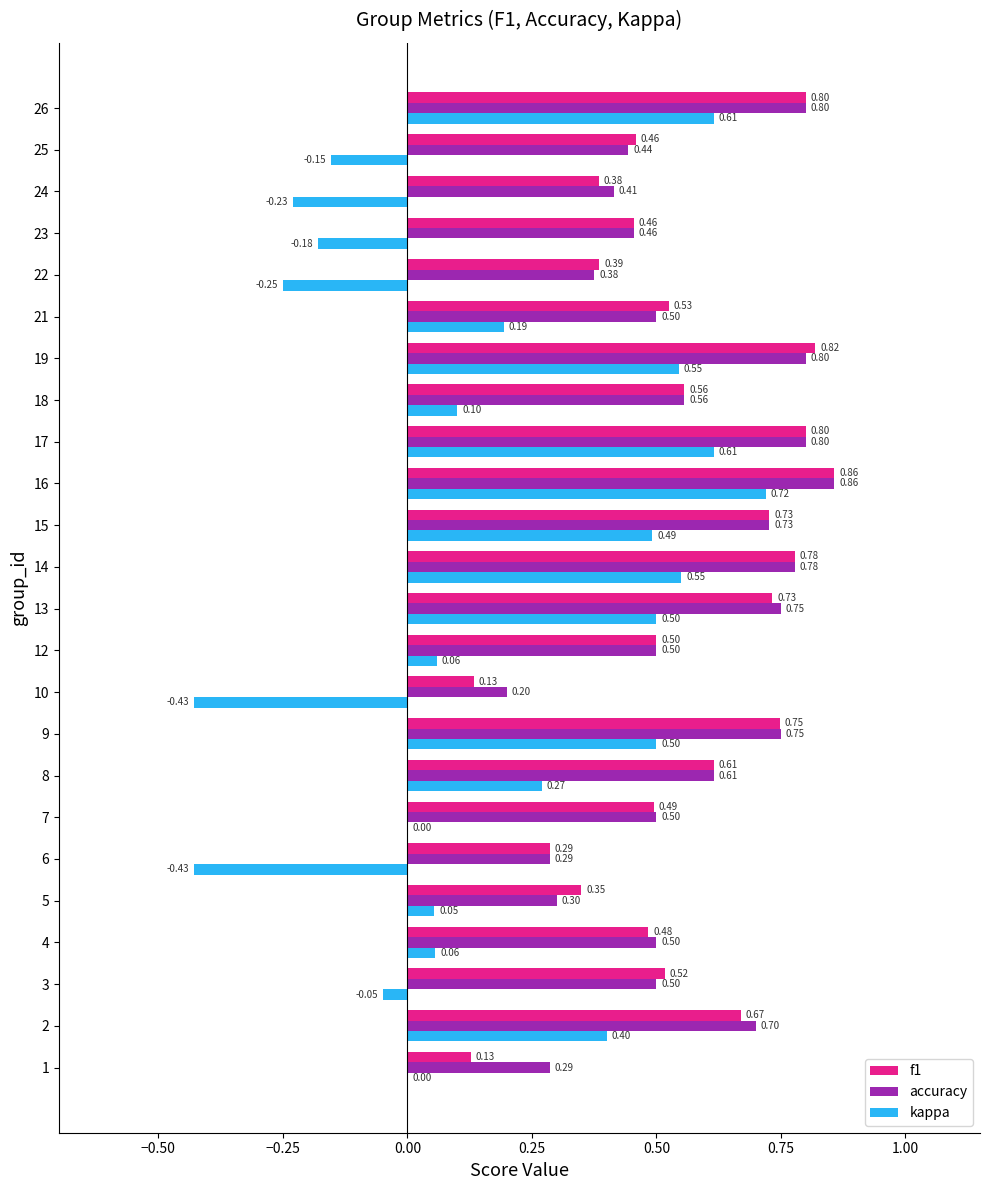

What is the sum of the f1 values at 8 and 25?

1.1